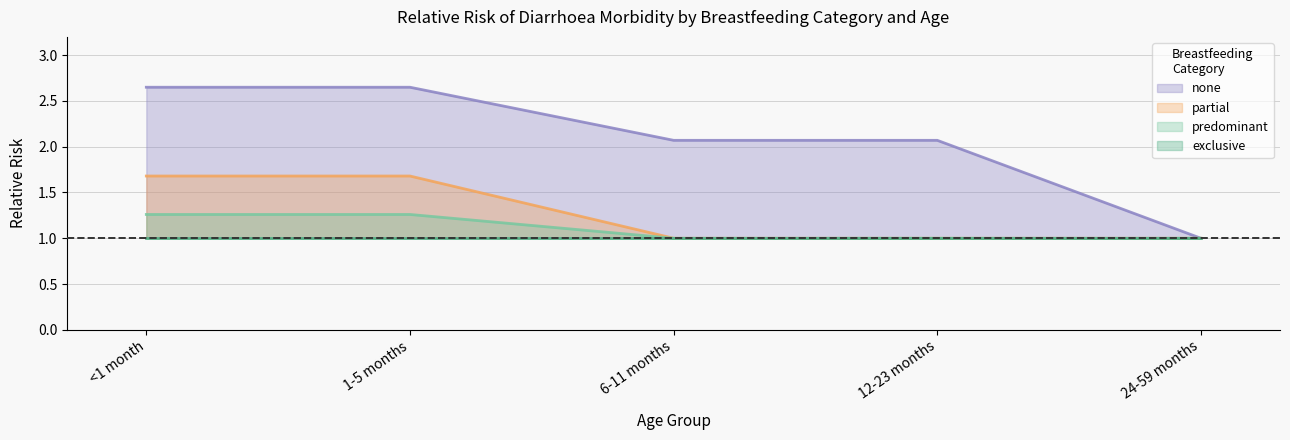

How many lines are shown in the chart?

4